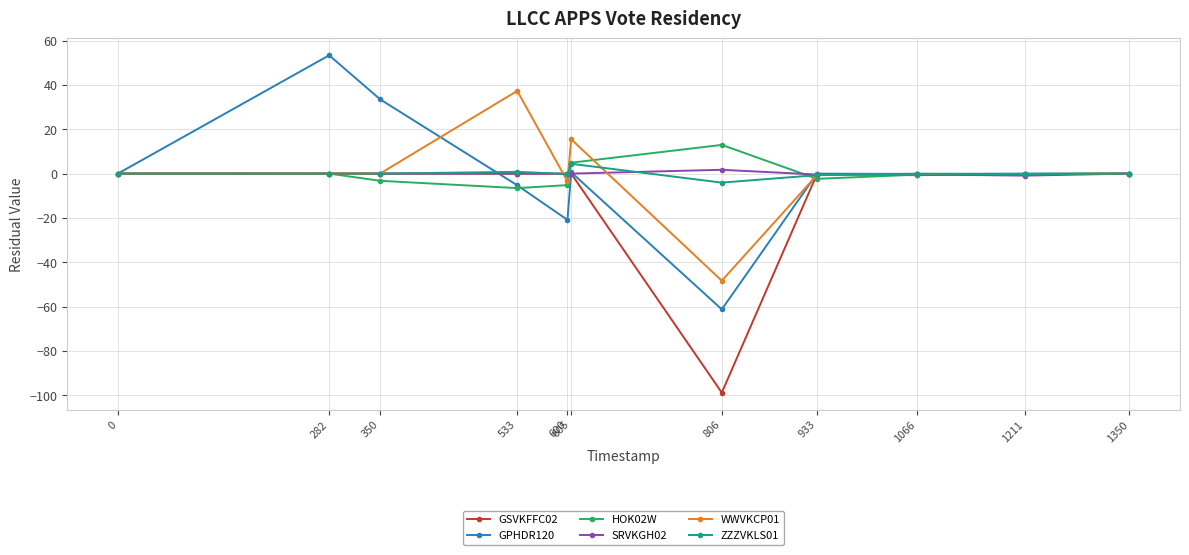

What is the total value across all series at 1211?

-1.7